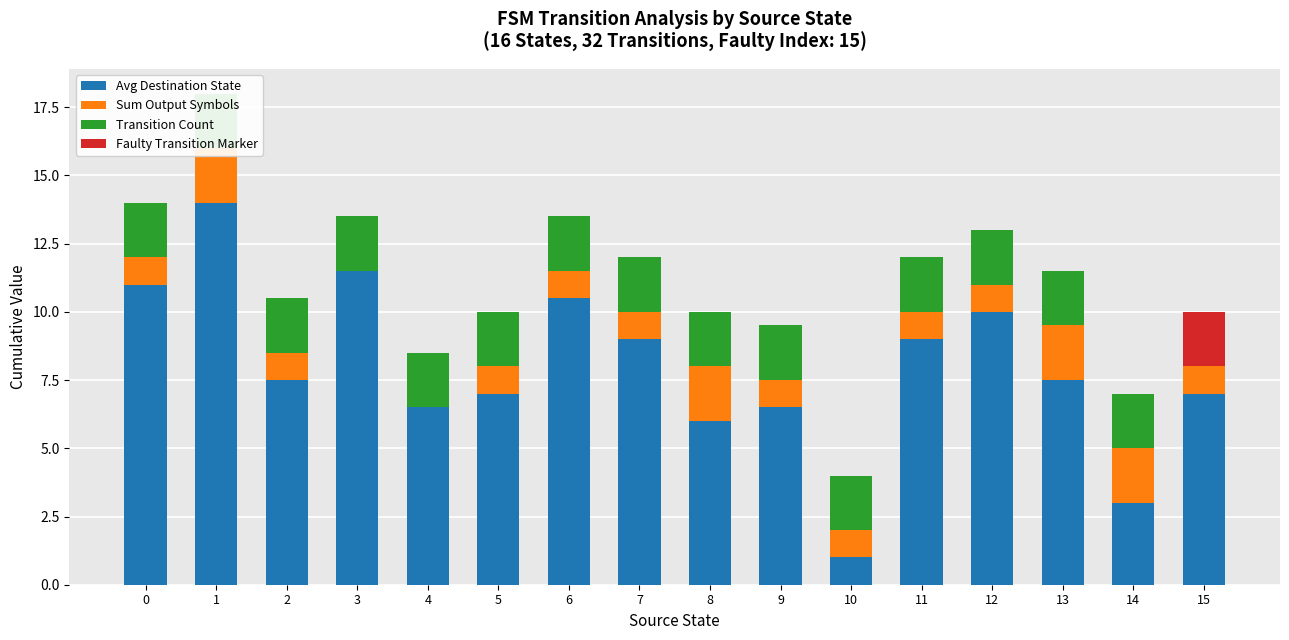

Reading left to right, what are all the values shown in this chart?

Avg Destination State: 11.0	14.0	7.5	11.5	6.5	7.0	10.5	9.0	6.0	6.5	1.0	9.0	10.0	7.5	3.0	7.0
Sum Output Symbols: 1.0	2.0	1.0	0.0	0.0	1.0	1.0	1.0	2.0	1.0	1.0	1.0	1.0	2.0	2.0	1.0
Transition Count: 2.0	2.0	2.0	2.0	2.0	2.0	2.0	2.0	2.0	2.0	2.0	2.0	2.0	2.0	2.0	2.0